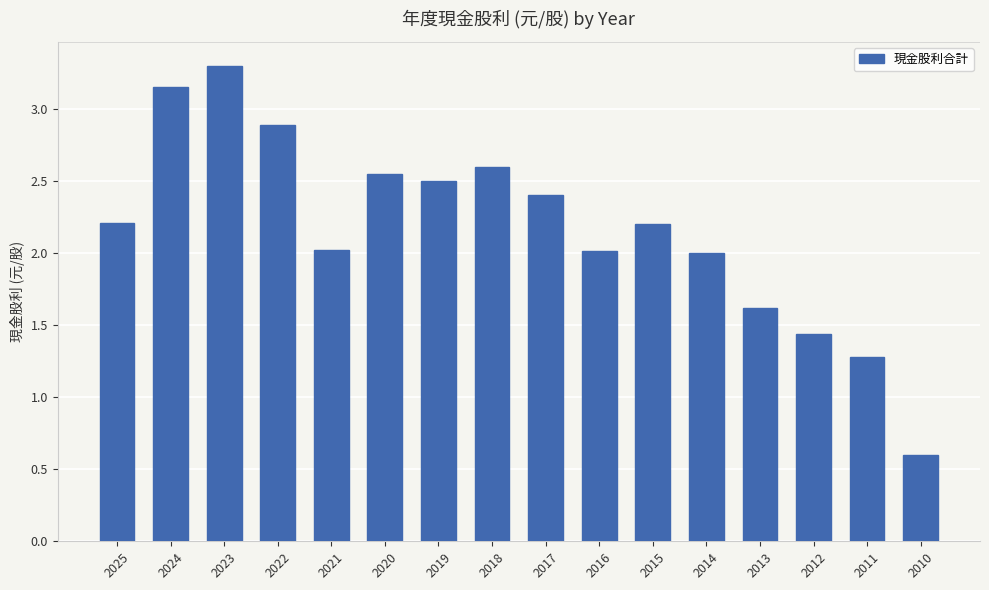

What is the change in value from 2024 to 2014?

-1.2